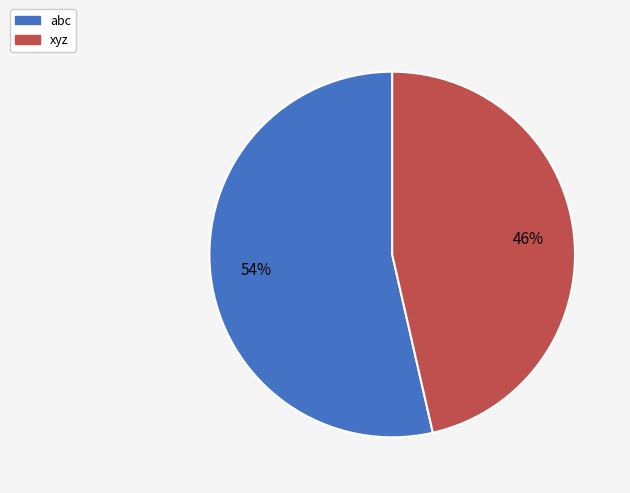

Is it true that abc is 43% of the pie?

False